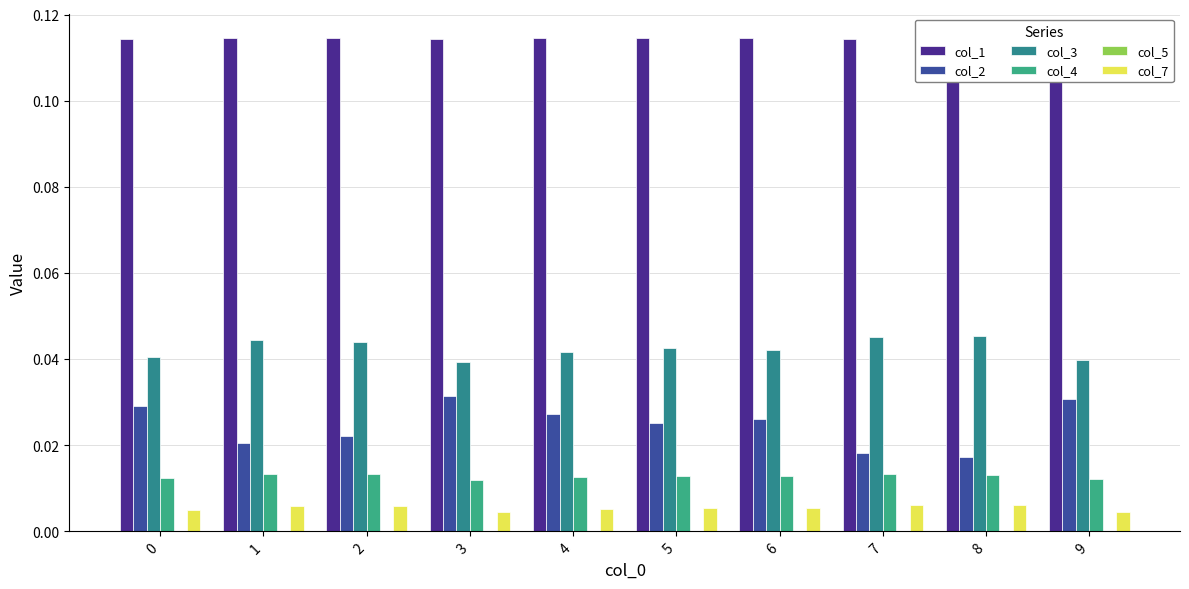

Count the col_4 values in the range 0 to 1.

10